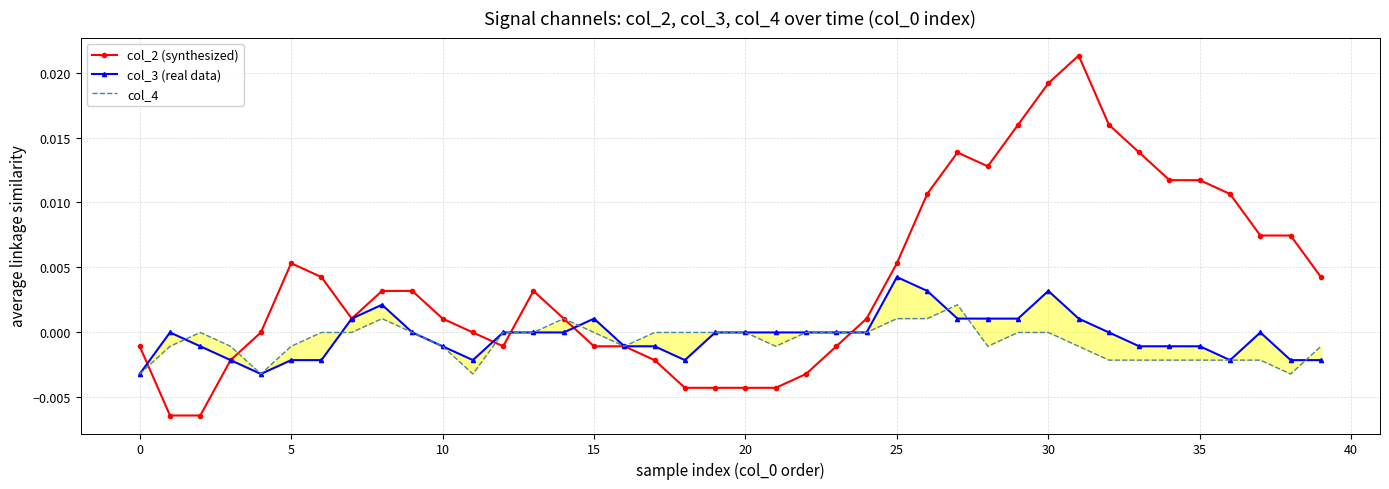

The col_3 (real data) series shows -0.0 at 21. True or false?

False